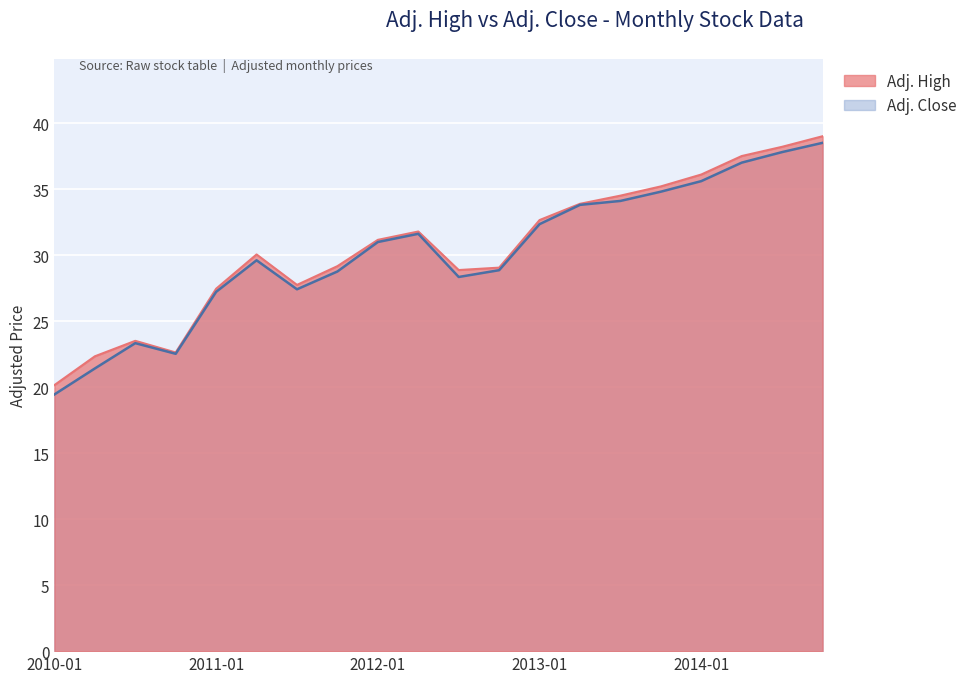

What position from the right is 2010-07-31?

18